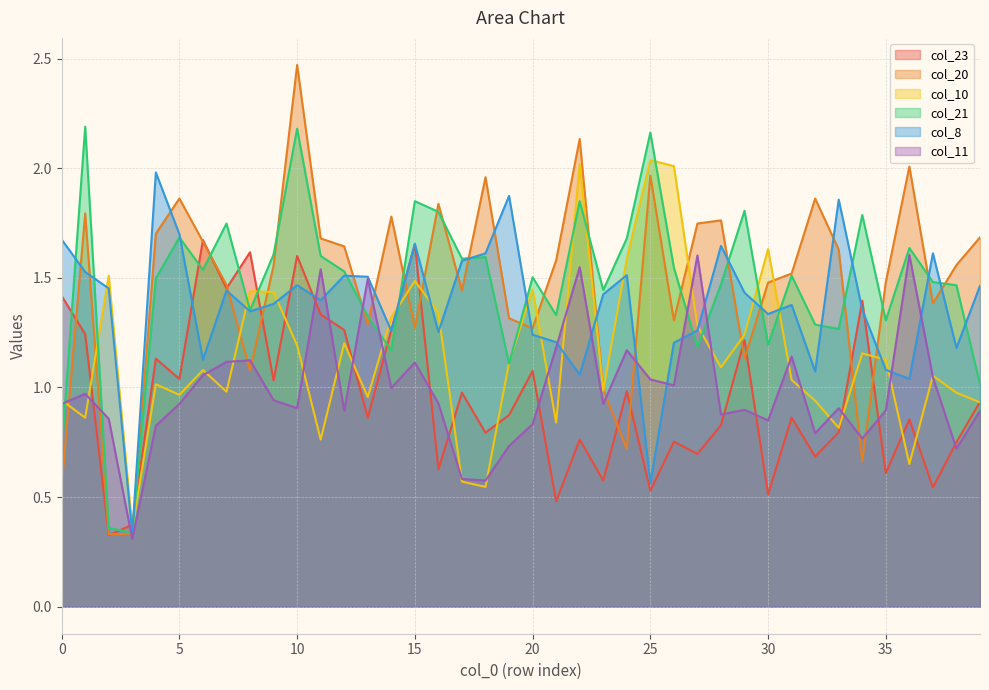

The value of col_20 at 33 is 1.6. True or false?

True